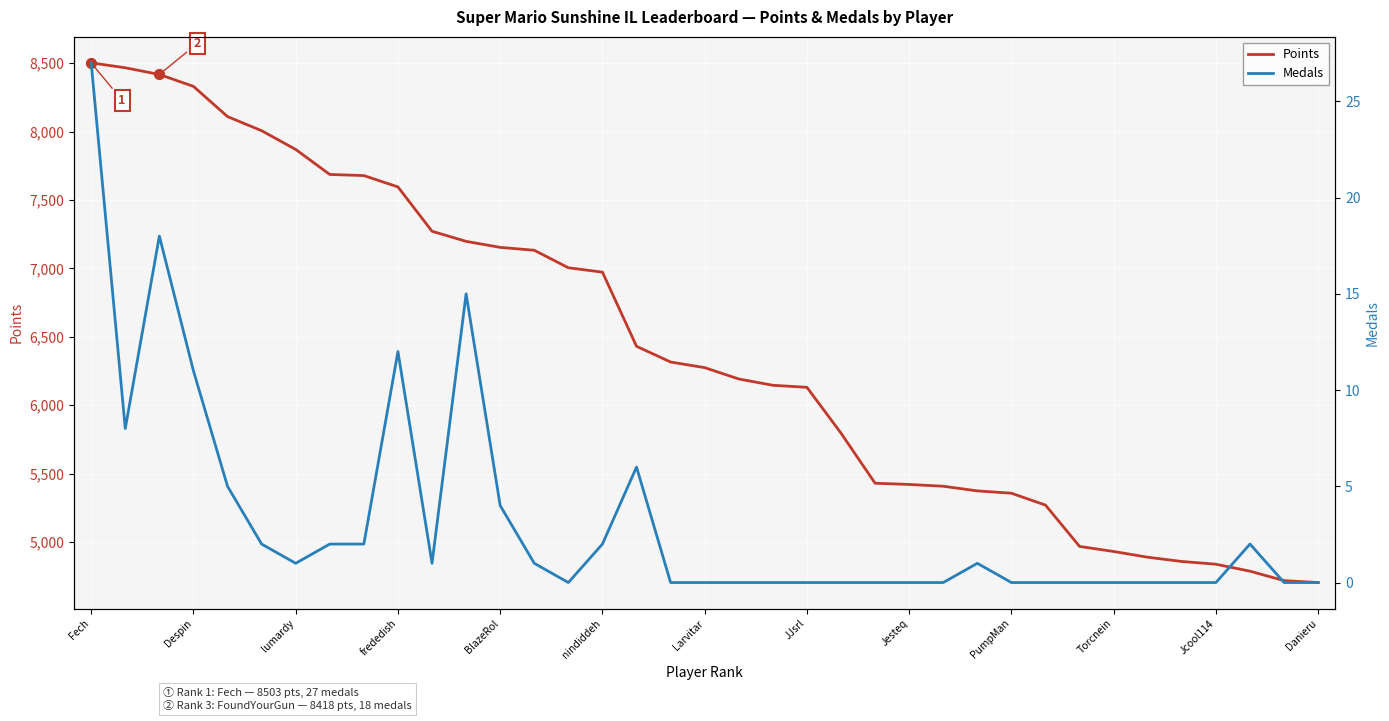

What value does the Points series have at lumardy?

7870